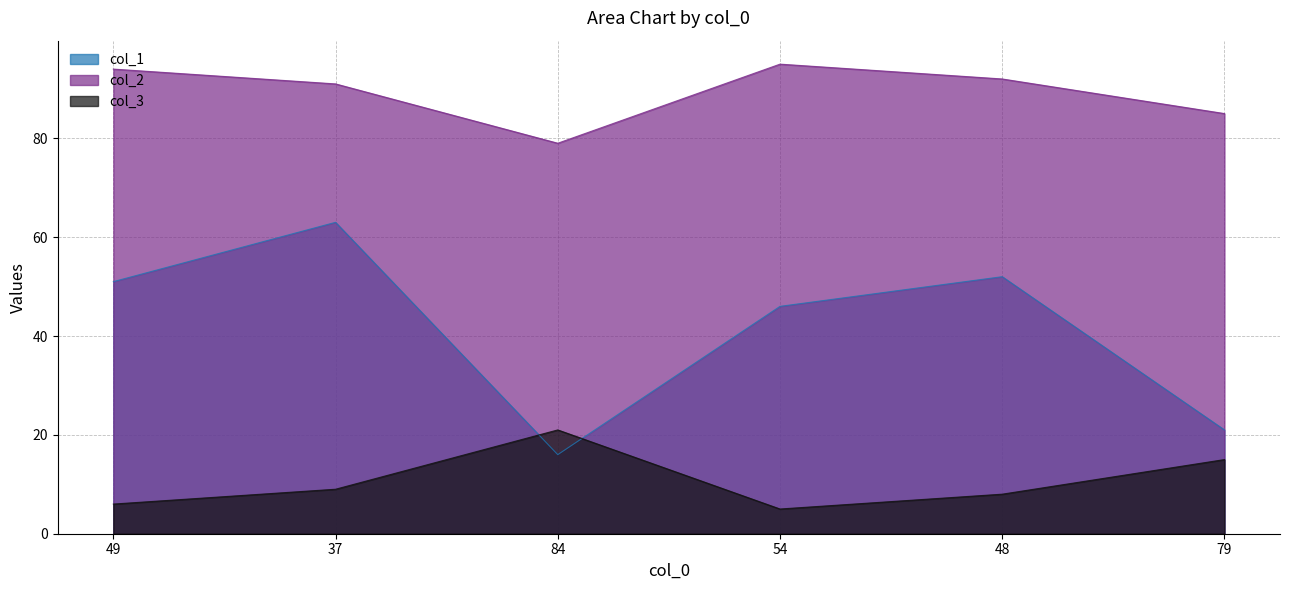

Which series changed the most between 37 and 84?

col_1